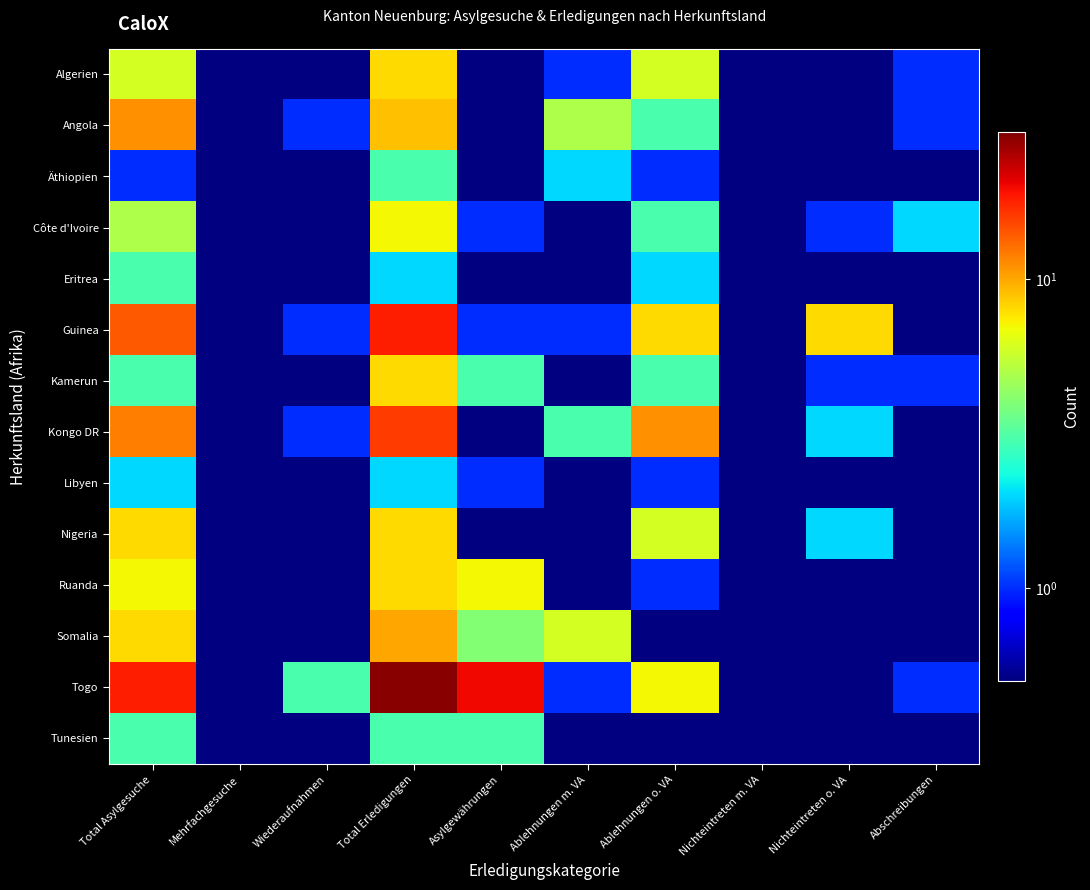

Which series has the largest total across all categories?

Togo